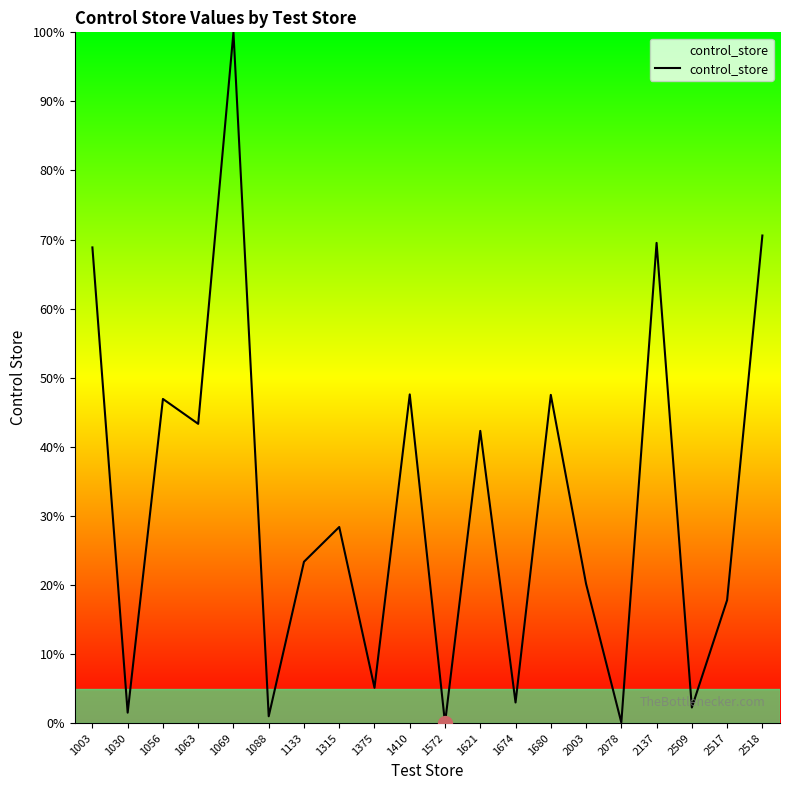

What value does the data have at 1056?

46.9